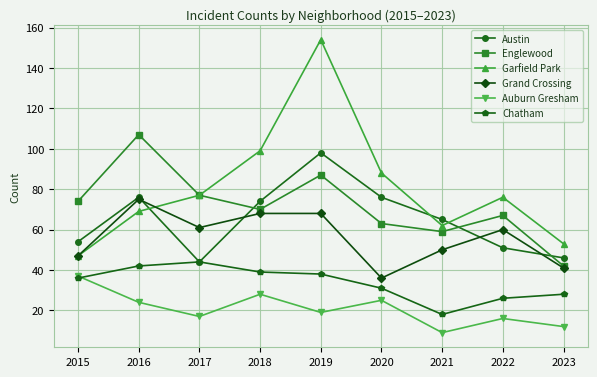

True or false: Englewood has more than 0 interior local peaks.

True